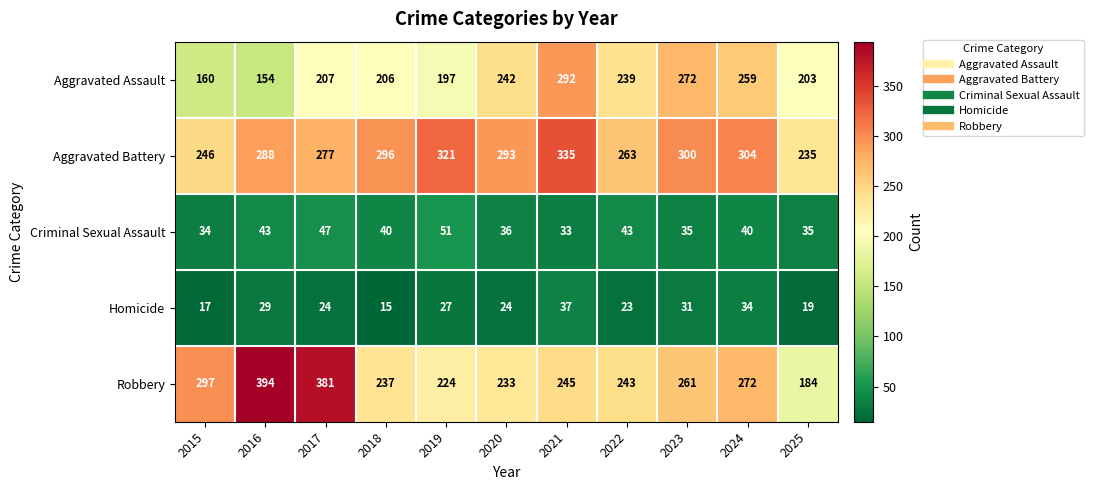

What is the total value across all series at 2019?

820